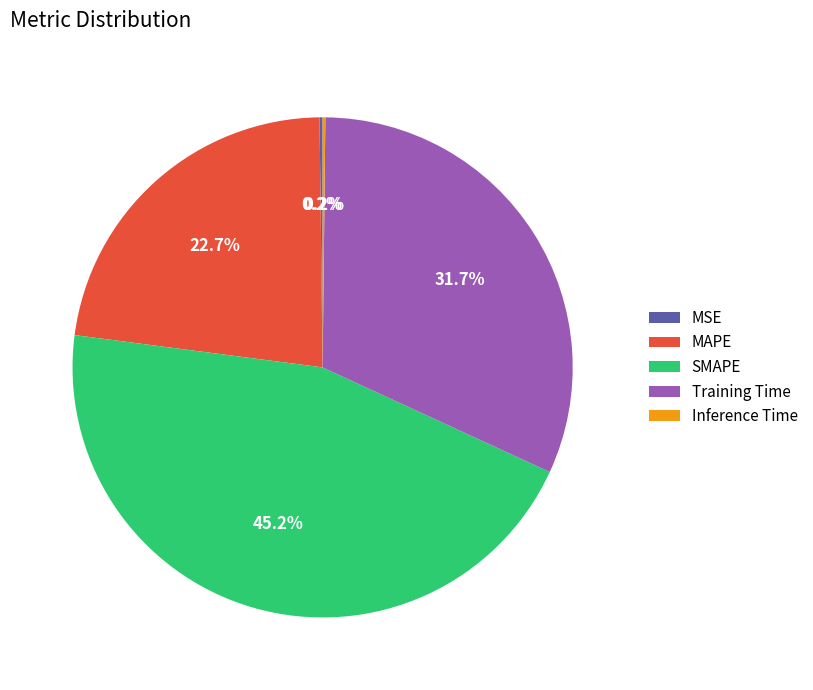

What is the ratio of the value at MAPE to the value at SMAPE?

0.5